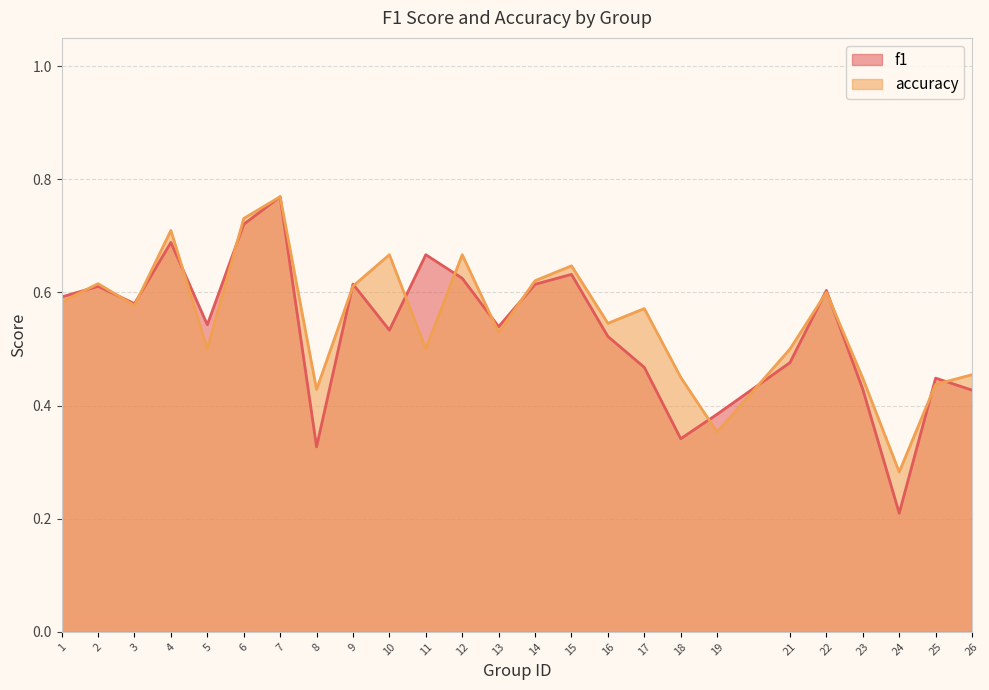

What is the average value of the f1 series?

0.5